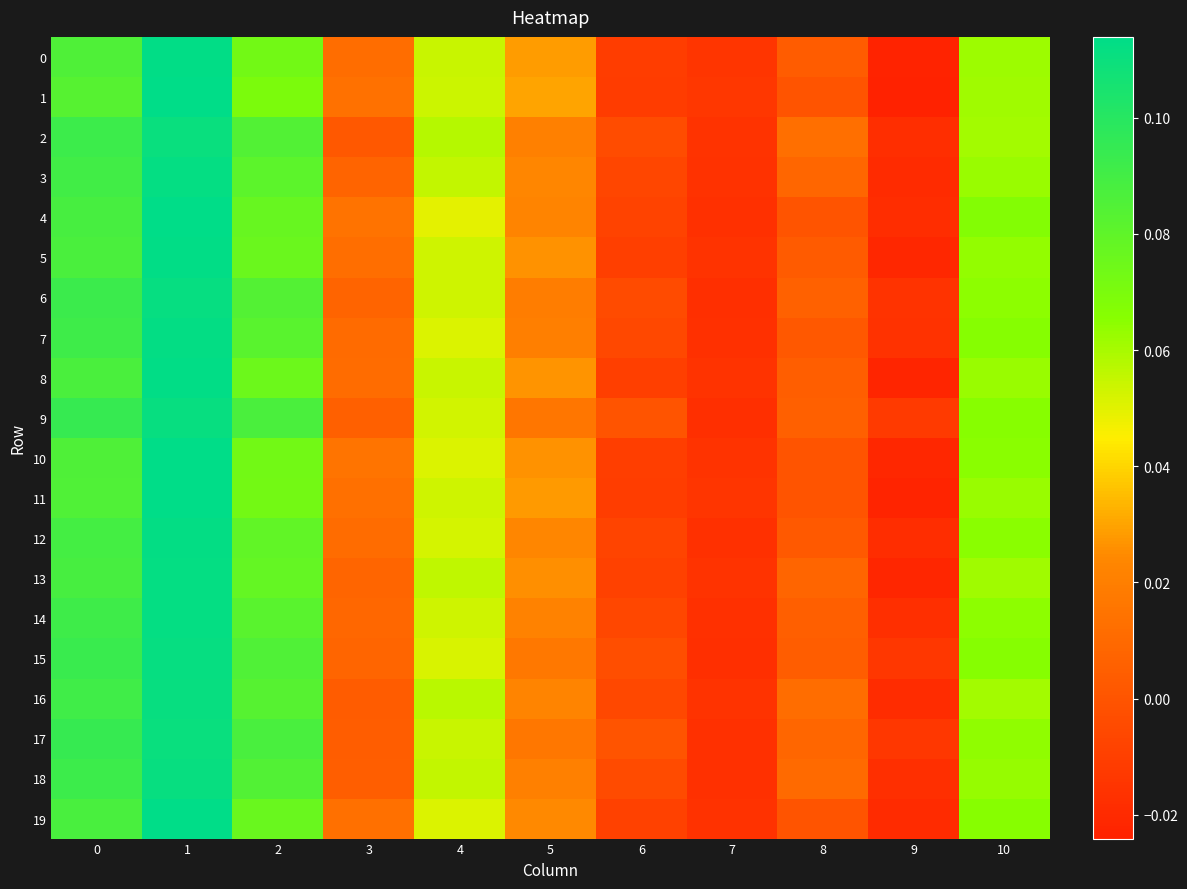

Reading left to right, transcribe all the data shown in this chart.

0: 0=0.1	1=0.1	2=0.1	3=0.0	4=0.1	5=0.0	6=-0.0	7=-0.0	8=0.0	9=-0.0	10=0.1
1: 0=0.1	1=0.1	2=0.1	3=0.0	4=0.1	5=0.0	6=-0.0	7=-0.0	8=0.0	9=-0.0	10=0.1
2: 0=0.1	1=0.1	2=0.1	3=0.0	4=0.1	5=0.0	6=-0.0	7=-0.0	8=0.0	9=-0.0	10=0.1
3: 0=0.1	1=0.1	2=0.1	3=0.0	4=0.1	5=0.0	6=-0.0	7=-0.0	8=0.0	9=-0.0	10=0.1
4: 0=0.1	1=0.1	2=0.1	3=0.0	4=0.0	5=0.0	6=-0.0	7=-0.0	8=0.0	9=-0.0	10=0.1
5: 0=0.1	1=0.1	2=0.1	3=0.0	4=0.1	5=0.0	6=-0.0	7=-0.0	8=0.0	9=-0.0	10=0.1
6: 0=0.1	1=0.1	2=0.1	3=0.0	4=0.1	5=0.0	6=-0.0	7=-0.0	8=0.0	9=-0.0	10=0.1
7: 0=0.1	1=0.1	2=0.1	3=0.0	4=0.1	5=0.0	6=-0.0	7=-0.0	8=0.0	9=-0.0	10=0.1
8: 0=0.1	1=0.1	2=0.1	3=0.0	4=0.1	5=0.0	6=-0.0	7=-0.0	8=0.0	9=-0.0	10=0.1
9: 0=0.1	1=0.1	2=0.1	3=0.0	4=0.1	5=0.0	6=0.0	7=-0.0	8=0.0	9=-0.0	10=0.1
10: 0=0.1	1=0.1	2=0.1	3=0.0	4=0.1	5=0.0	6=-0.0	7=-0.0	8=0.0	9=-0.0	10=0.1
11: 0=0.1	1=0.1	2=0.1	3=0.0	4=0.1	5=0.0	6=-0.0	7=-0.0	8=0.0	9=-0.0	10=0.1
12: 0=0.1	1=0.1	2=0.1	3=0.0	4=0.1	5=0.0	6=-0.0	7=-0.0	8=0.0	9=-0.0	10=0.1
13: 0=0.1	1=0.1	2=0.1	3=0.0	4=0.1	5=0.0	6=-0.0	7=-0.0	8=0.0	9=-0.0	10=0.1
14: 0=0.1	1=0.1	2=0.1	3=0.0	4=0.1	5=0.0	6=-0.0	7=-0.0	8=0.0	9=-0.0	10=0.1
15: 0=0.1	1=0.1	2=0.1	3=0.0	4=0.1	5=0.0	6=-0.0	7=-0.0	8=0.0	9=-0.0	10=0.1
16: 0=0.1	1=0.1	2=0.1	3=0.0	4=0.1	5=0.0	6=-0.0	7=-0.0	8=0.0	9=-0.0	10=0.1
17: 0=0.1	1=0.1	2=0.1	3=0.0	4=0.1	5=0.0	6=0.0	7=-0.0	8=0.0	9=-0.0	10=0.1
18: 0=0.1	1=0.1	2=0.1	3=0.0	4=0.1	5=0.0	6=-0.0	7=-0.0	8=0.0	9=-0.0	10=0.1
19: 0=0.1	1=0.1	2=0.1	3=0.0	4=0.1	5=0.0	6=-0.0	7=-0.0	8=0.0	9=-0.0	10=0.1